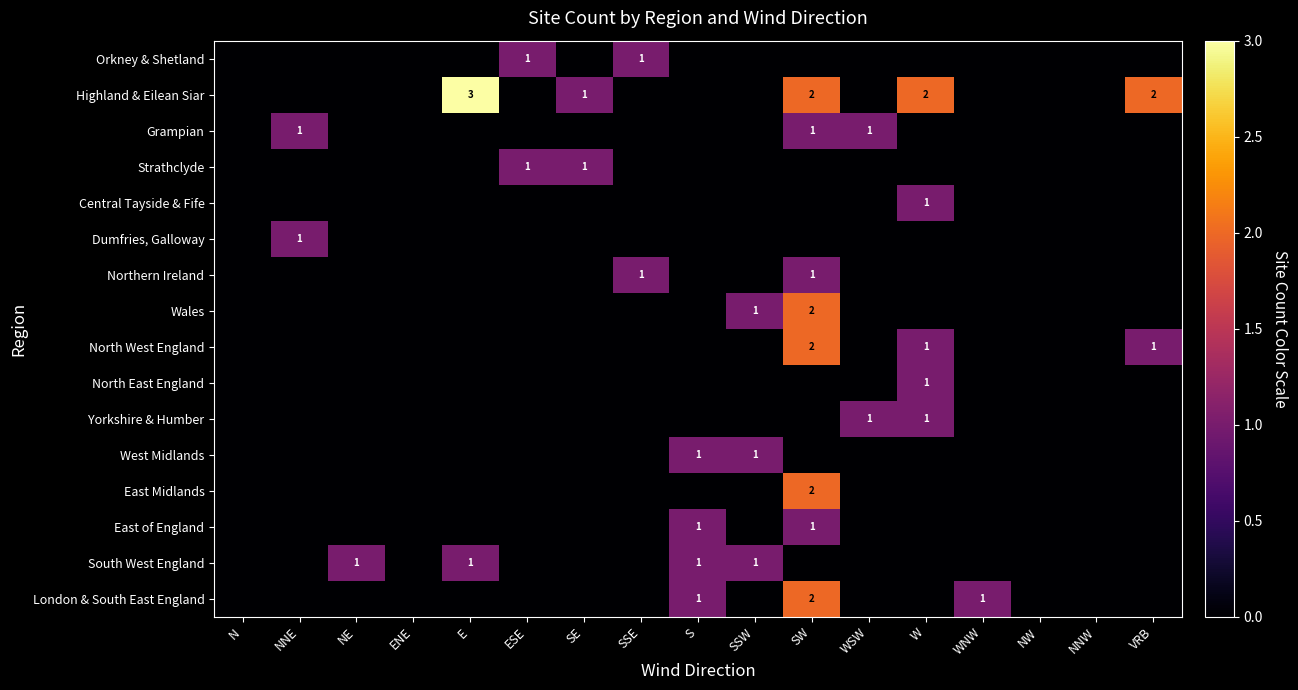

What is the spread (max minus min) of values at SE?

1